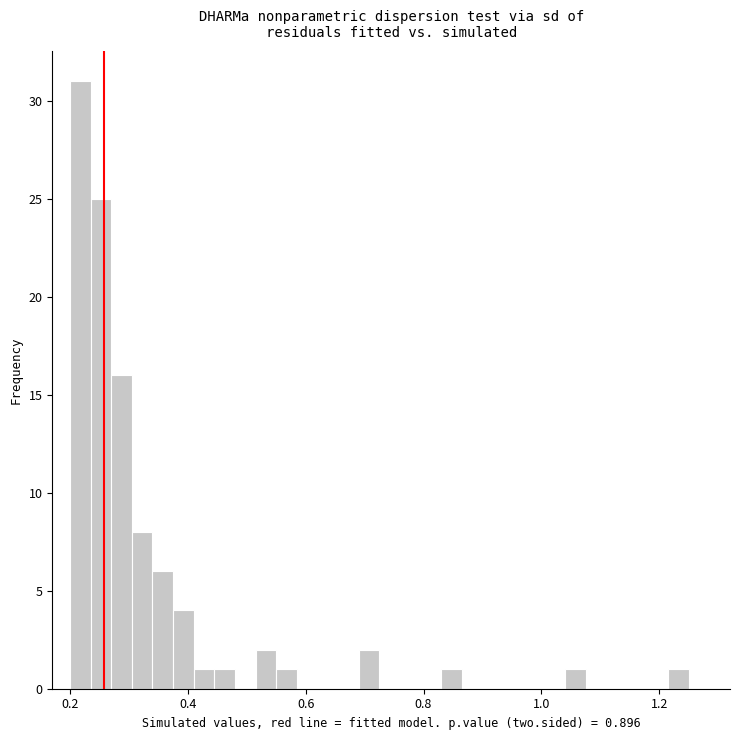

Around what value on the x-axis is the tallest bar? Give the approximate position of its centre, as read against the axis.

0.22